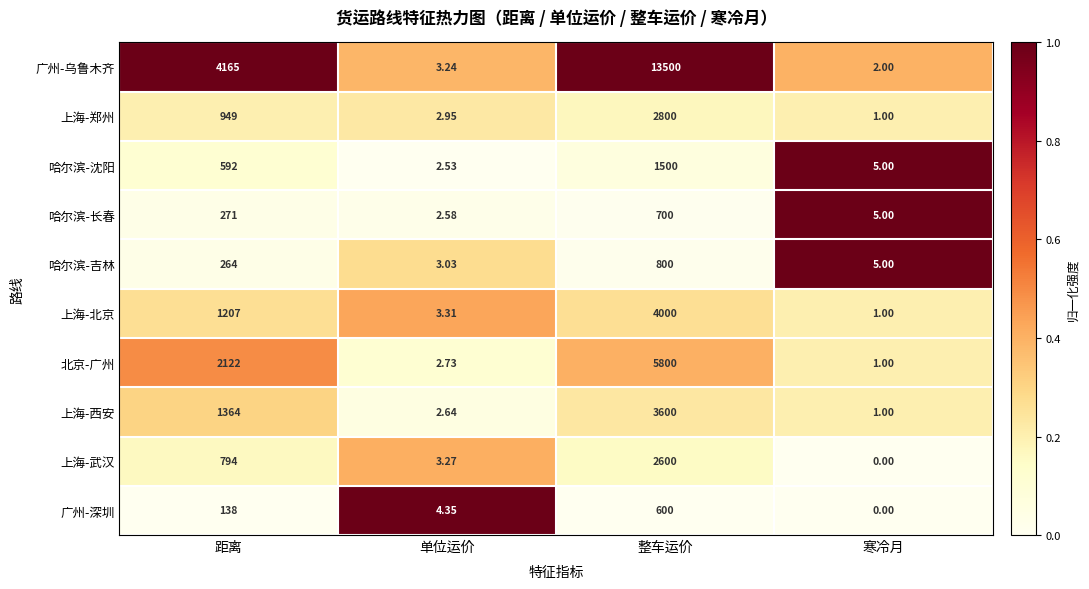

Which category has the highest value across all series?

整车运价